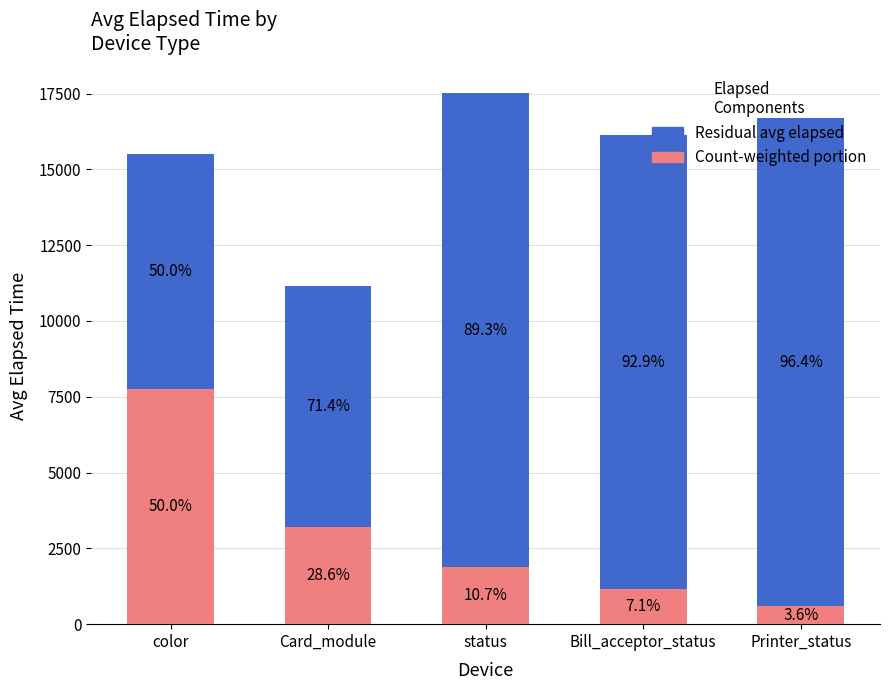

Does the chart contain any negative values?

No